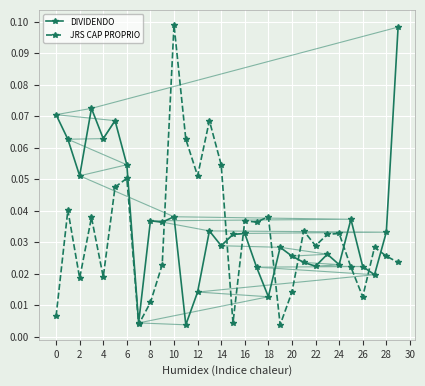

Where is the first local minimum for JRS CAP PROPRIO?

2